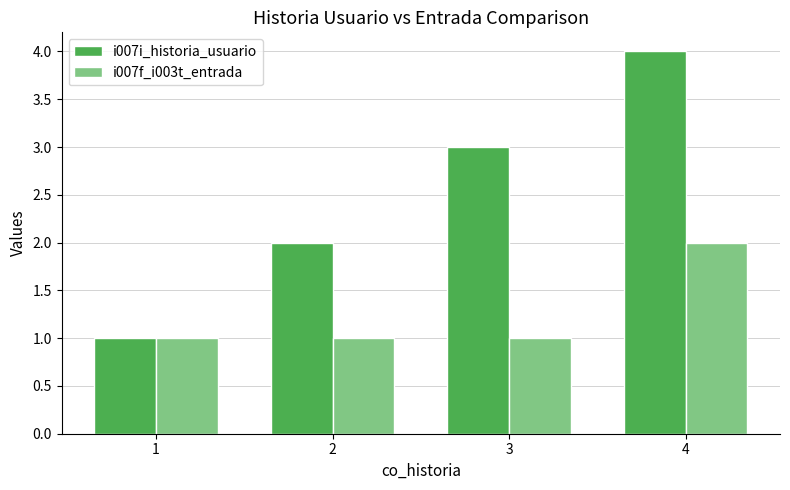

Reading left to right, transcribe all the data shown in this chart.

i007i_historia_usuario: 1	2	3	4
i007f_i003t_entrada: 1	1	1	2